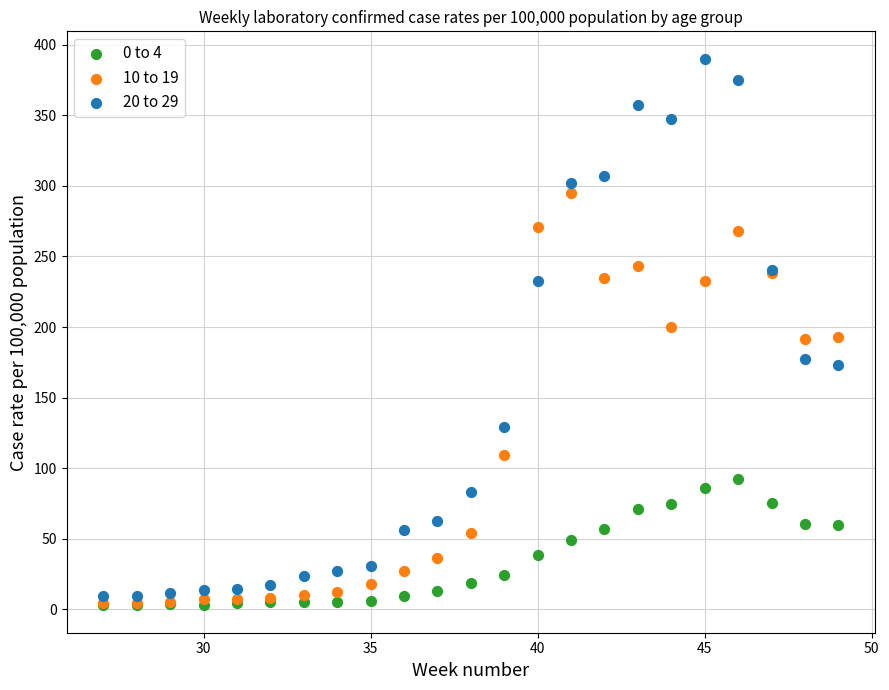

What are all the series names shown in the legend?

0 to 4, 10 to 19, 20 to 29